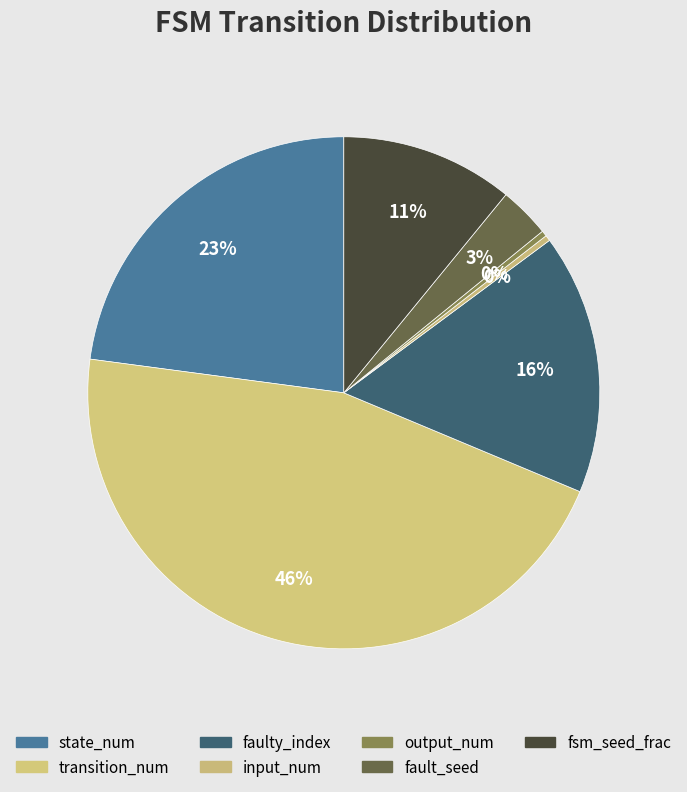

Count the number of slices in the pie.

7